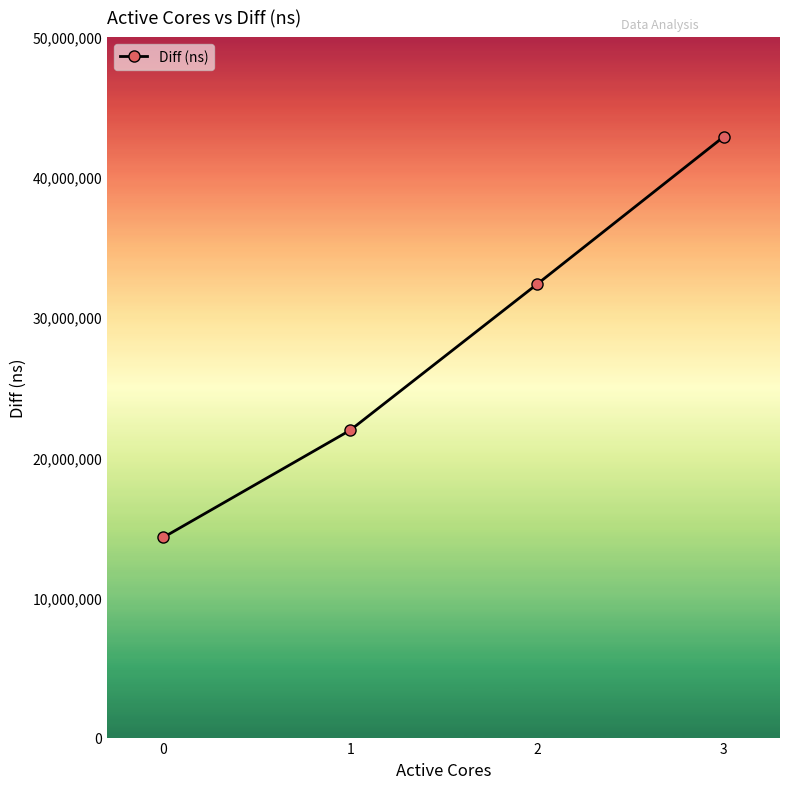

What is the smallest value displayed?

14286537